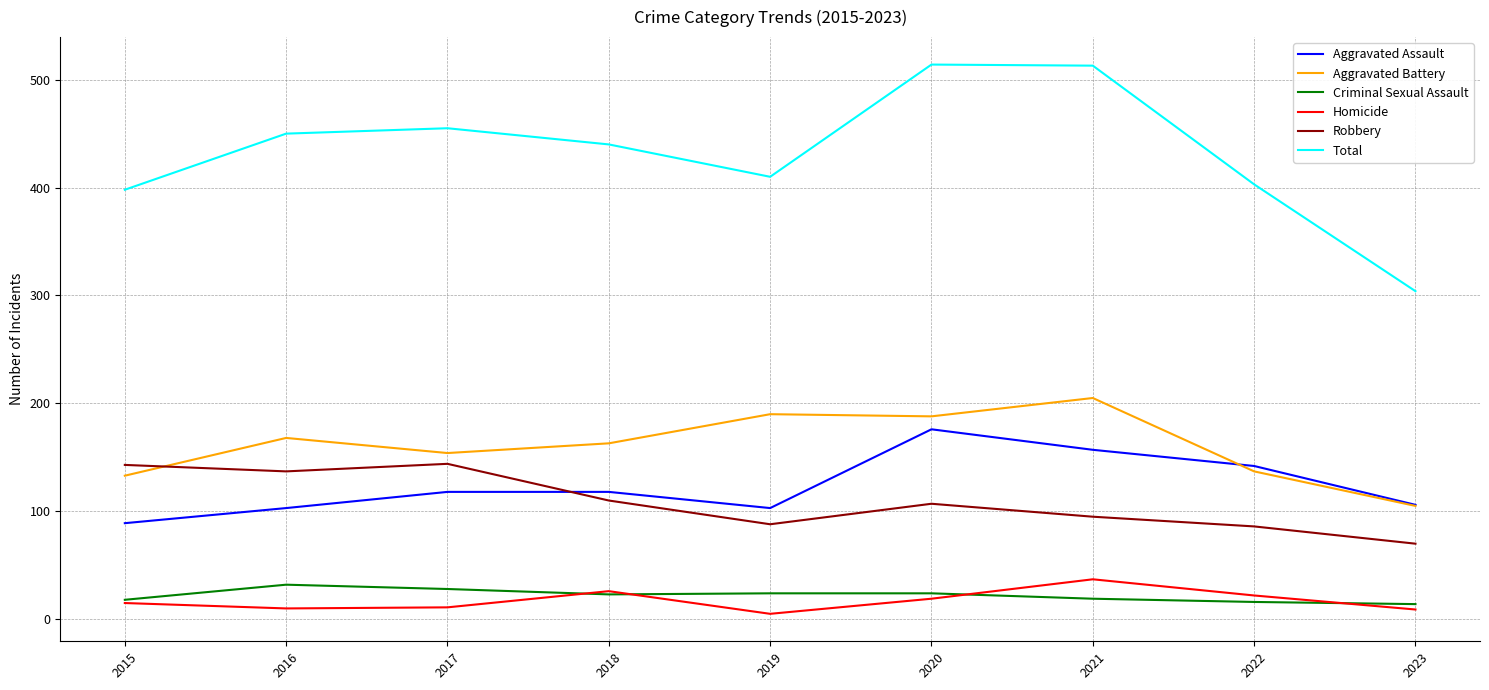

What is the sum of the Criminal Sexual Assault values at 2023 and 2018?

37